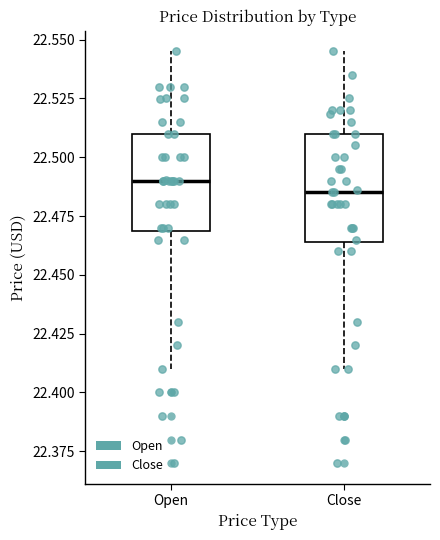

Reading left to right, read every box against the y-axis: the position of its median line, the range the box covers, and the ends of its whiskers. The values are not printed on the chart, so give them approximately, as read against the axis.

Open: median 22.490, box 22.470 to 22.510, whiskers 22.410 to 22.545
Close: median 22.485, box 22.465 to 22.510, whiskers 22.410 to 22.545